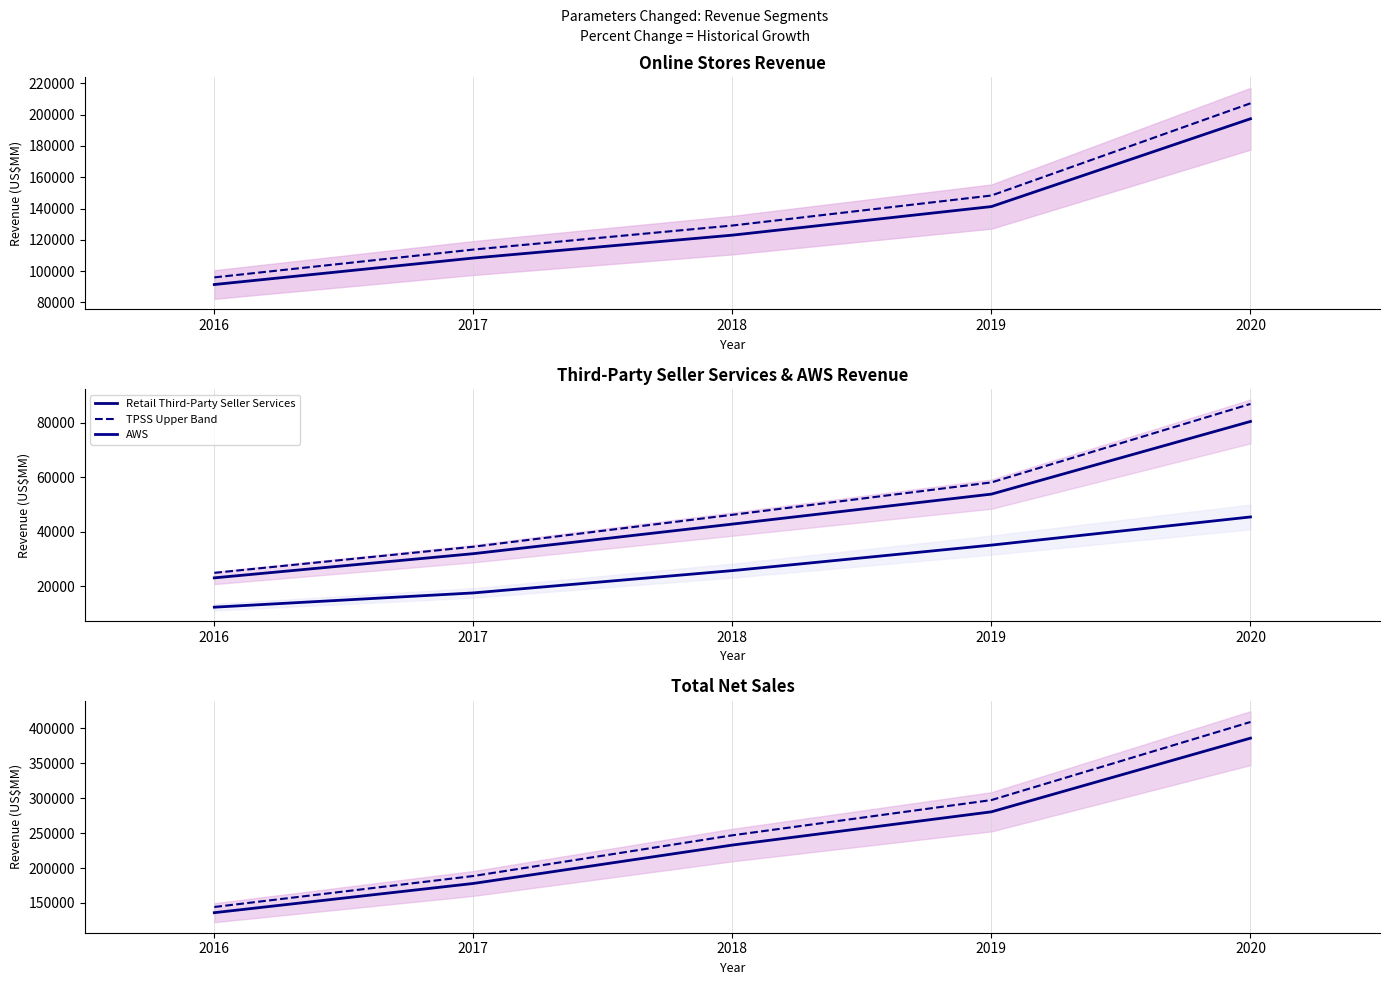

What is the approximate value of Total Net Sales at 2017?

177866.0